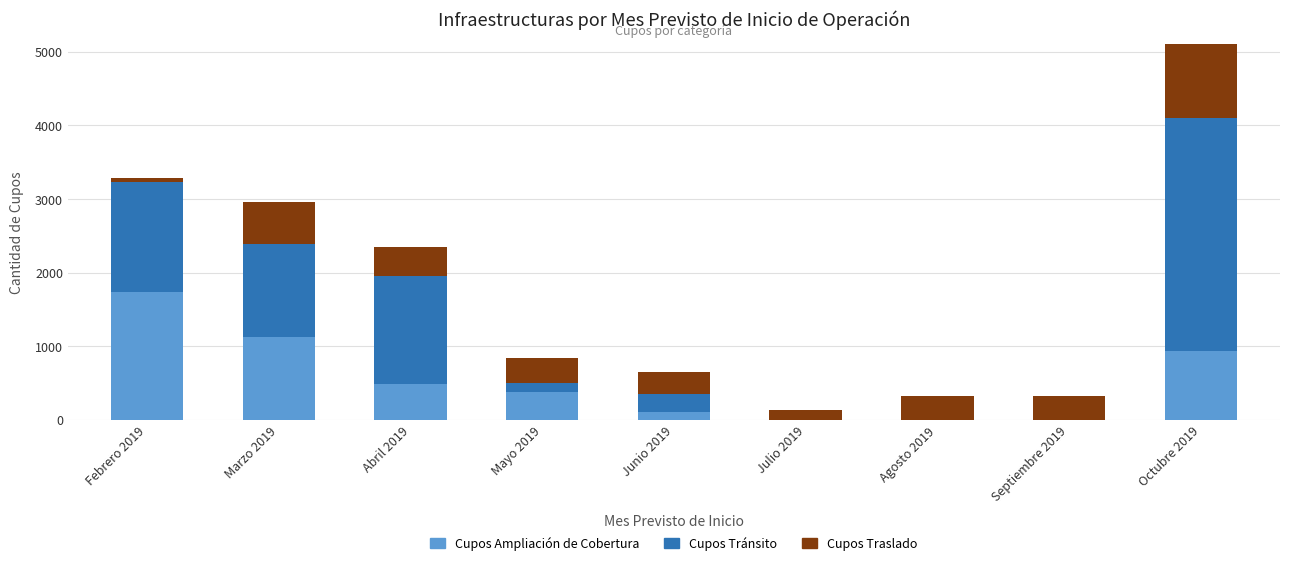

What is the label of the 2nd bar from the right?

Septiembre 2019